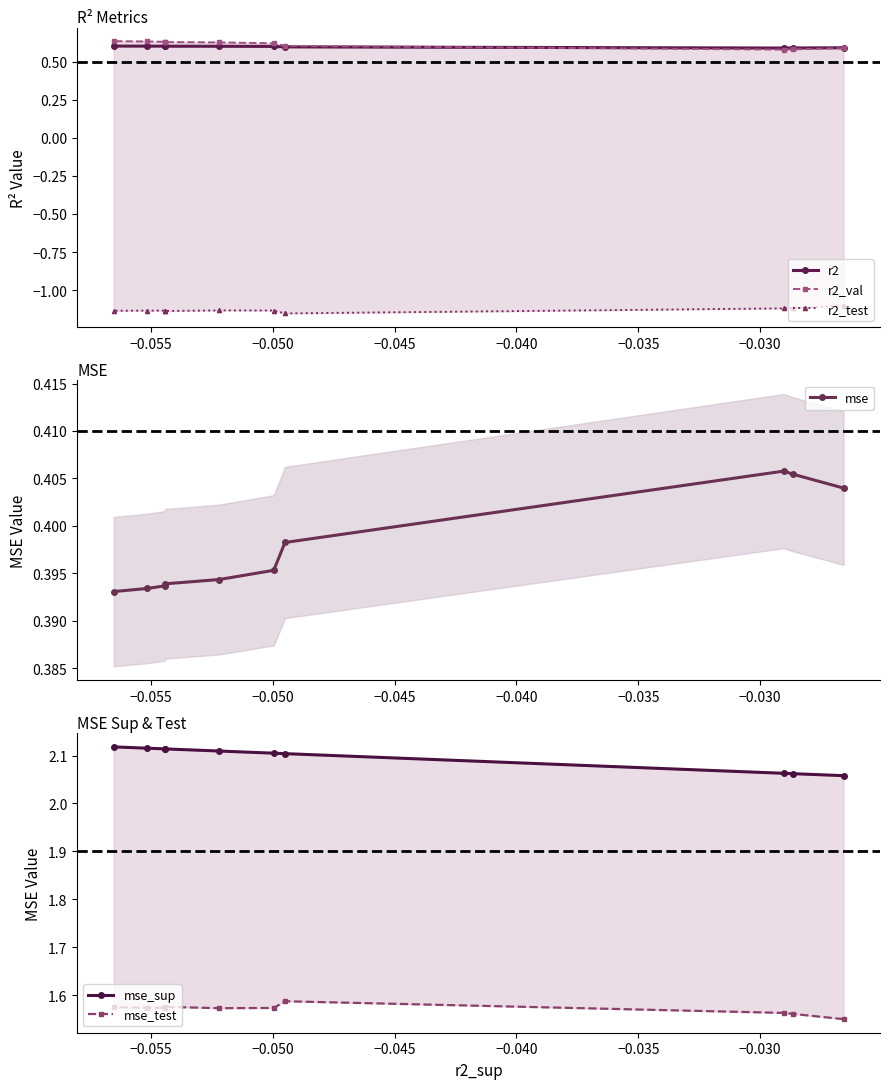

True or false: mse_sup has more than 1 points higher than both neighbors.

False